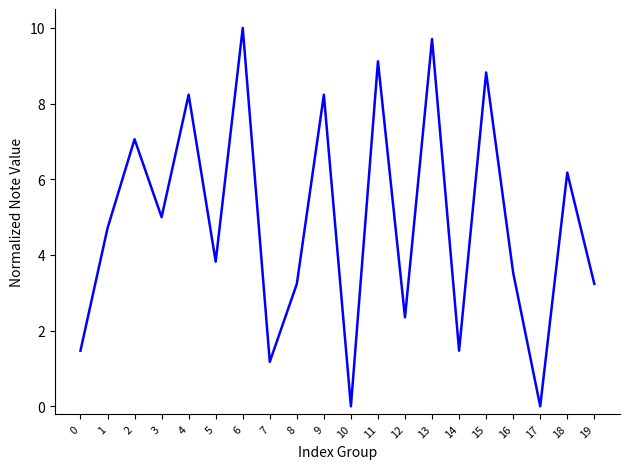

What is the difference between the maximum and minimum values?

10.0